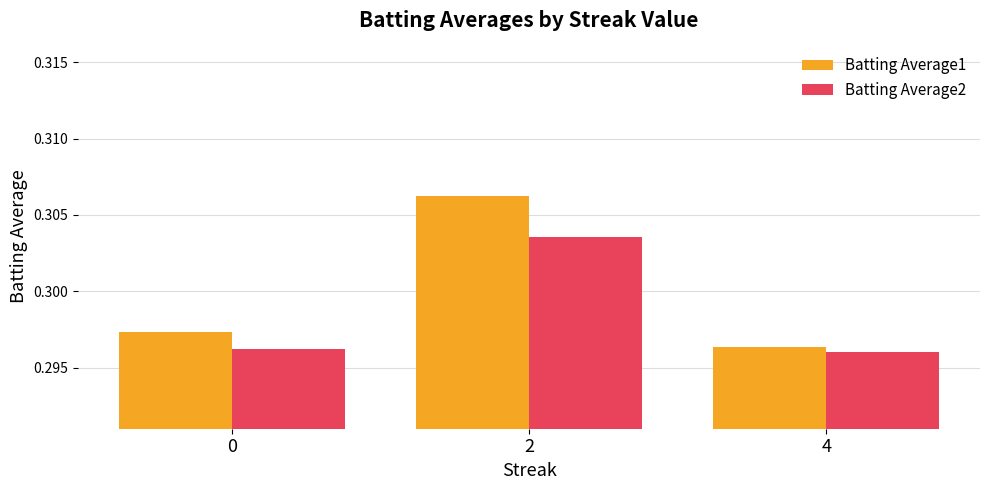

List the series in order of their overall mean, lowest first.

Batting Average2, Batting Average1